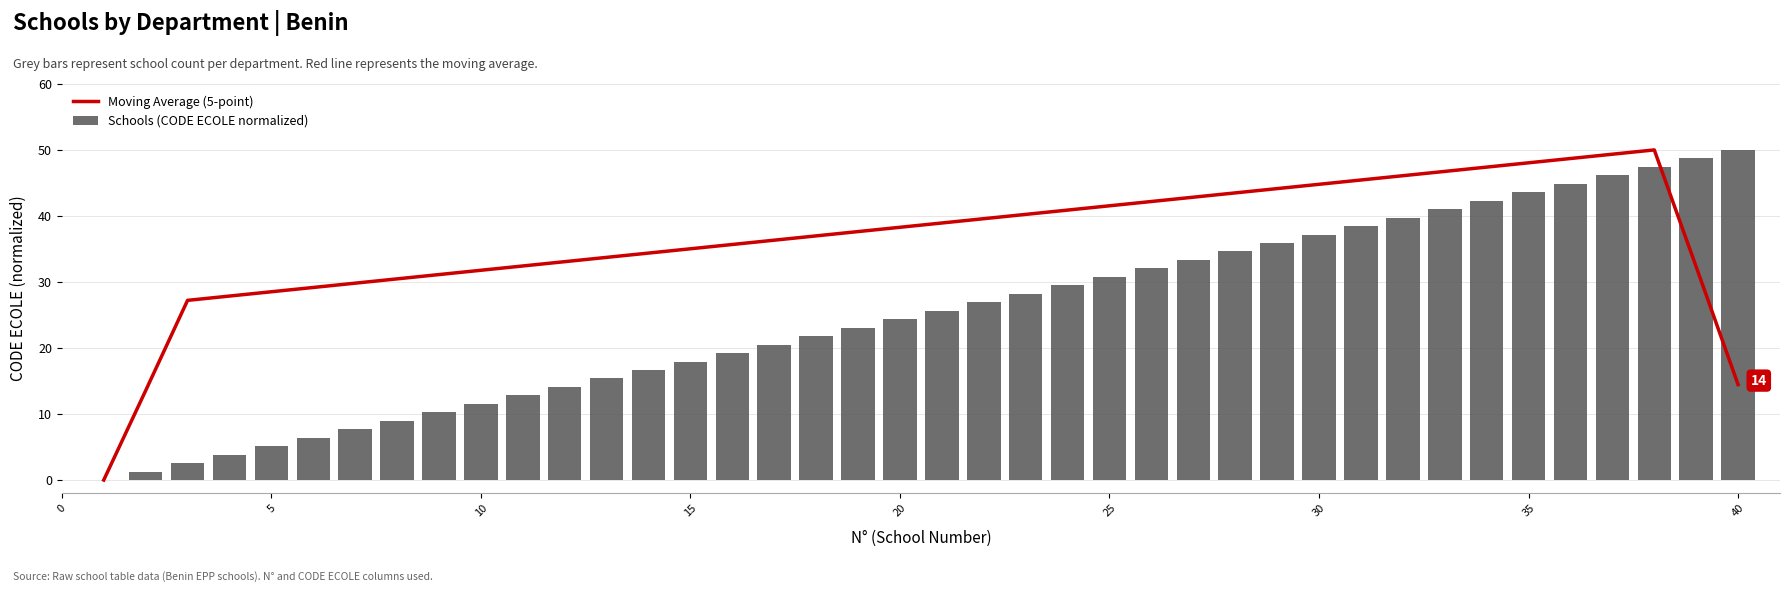

The Moving Average (5-point) series shows 28.5 at 5. True or false?

True